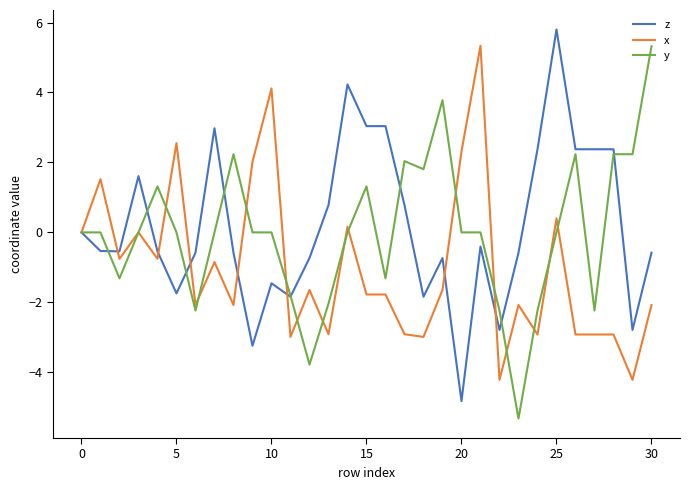

What is the greatest value displayed?

5.8